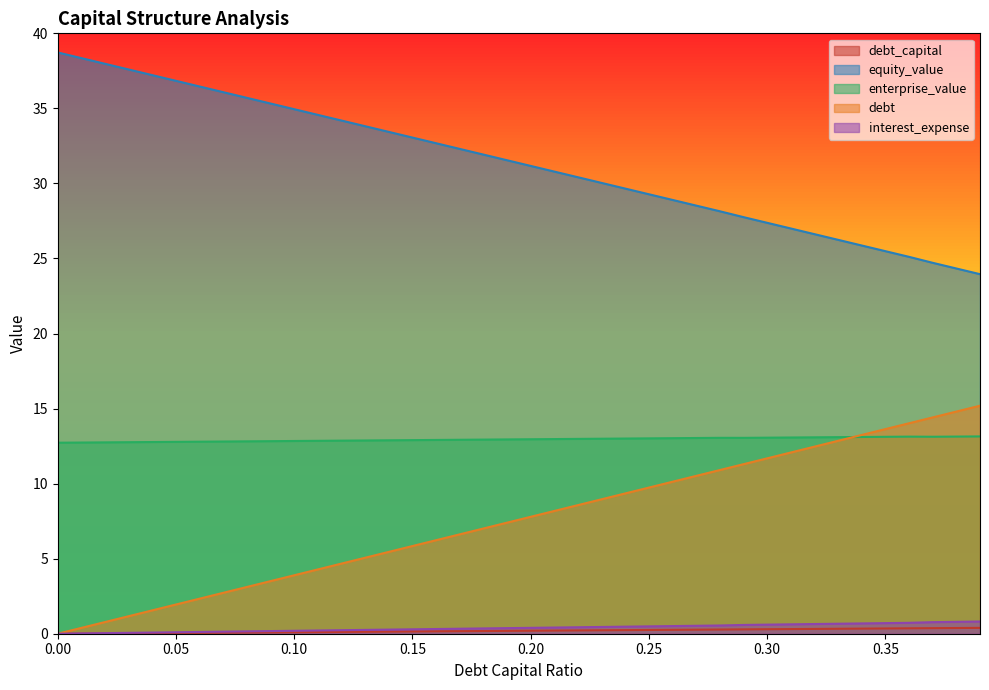

Reading left to right, list all the values displayed in this chart.

debt_capital: 0.0=0.0	0.01=0.0	0.02=0.0	0.03=0.0	0.04=0.0	0.05=0.1	0.06=0.1	0.07=0.1	0.08=0.1	0.09=0.1	0.1=0.1	0.11=0.1	0.12=0.1	0.13=0.1	0.14=0.1	0.15=0.1	0.16=0.2	0.17=0.2	0.18=0.2	0.19=0.2	0.2=0.2	0.21=0.2	0.22=0.2	0.23=0.2	0.24=0.2	0.25=0.2	0.26=0.3	0.27=0.3	0.28=0.3	0.29=0.3	0.3=0.3	0.31=0.3	0.32=0.3	0.33=0.3	0.34=0.3	0.35=0.3	0.36=0.4	0.37=0.4	0.38=0.4	0.39=0.4
equity_value: 0.0=38.7	0.01=38.3	0.02=38.0	0.03=37.6	0.04=37.2	0.05=36.8	0.06=36.5	0.07=36.1	0.08=35.7	0.09=35.3	0.1=34.9	0.11=34.6	0.12=34.2	0.13=33.8	0.14=33.4	0.15=33.1	0.16=32.7	0.17=32.3	0.18=31.9	0.19=31.5	0.2=31.2	0.21=30.8	0.22=30.4	0.23=30.0	0.24=29.7	0.25=29.3	0.26=28.9	0.27=28.5	0.28=28.1	0.29=27.8	0.3=27.4	0.31=27.0	0.32=26.6	0.33=26.2	0.34=25.9	0.35=25.5	0.36=25.1	0.37=24.7	0.38=24.3	0.39=24.0
enterprise_value: 0.0=12.7	0.01=12.7	0.02=12.7	0.03=12.8	0.04=12.8	0.05=12.8	0.06=12.8	0.07=12.8	0.08=12.8	0.09=12.8	0.1=12.8	0.11=12.9	0.12=12.9	0.13=12.9	0.14=12.9	0.15=12.9	0.16=12.9	0.17=12.9	0.18=12.9	0.19=12.9	0.2=13.0	0.21=13.0	0.22=13.0	0.23=13.0	0.24=13.0	0.25=13.0	0.26=13.0	0.27=13.0	0.28=13.1	0.29=13.0	0.3=13.1	0.31=13.1	0.32=13.1	0.33=13.1	0.34=13.1	0.35=13.1	0.36=13.1	0.37=13.1	0.38=13.1	0.39=13.1
debt: 0.0=0.0	0.01=0.4	0.02=0.8	0.03=1.2	0.04=1.6	0.05=1.9	0.06=2.3	0.07=2.7	0.08=3.1	0.09=3.5	0.1=3.9	0.11=4.3	0.12=4.7	0.13=5.1	0.14=5.5	0.15=5.8	0.16=6.2	0.17=6.6	0.18=7.0	0.19=7.4	0.2=7.8	0.21=8.2	0.22=8.6	0.23=9.0	0.24=9.3	0.25=9.7	0.26=10.1	0.27=10.5	0.28=10.9	0.29=11.3	0.3=11.7	0.31=12.1	0.32=12.5	0.33=12.9	0.34=13.2	0.35=13.6	0.36=14.0	0.37=14.4	0.38=14.8	0.39=15.2
interest_expense: 0.0=0.0	0.01=0.0	0.02=0.0	0.03=0.1	0.04=0.1	0.05=0.1	0.06=0.1	0.07=0.1	0.08=0.2	0.09=0.2	0.1=0.2	0.11=0.2	0.12=0.2	0.13=0.3	0.14=0.3	0.15=0.3	0.16=0.3	0.17=0.3	0.18=0.4	0.19=0.4	0.2=0.4	0.21=0.4	0.22=0.4	0.23=0.5	0.24=0.5	0.25=0.5	0.26=0.5	0.27=0.5	0.28=0.5	0.29=0.6	0.3=0.6	0.31=0.6	0.32=0.6	0.33=0.7	0.34=0.7	0.35=0.7	0.36=0.7	0.37=0.8	0.38=0.8	0.39=0.8